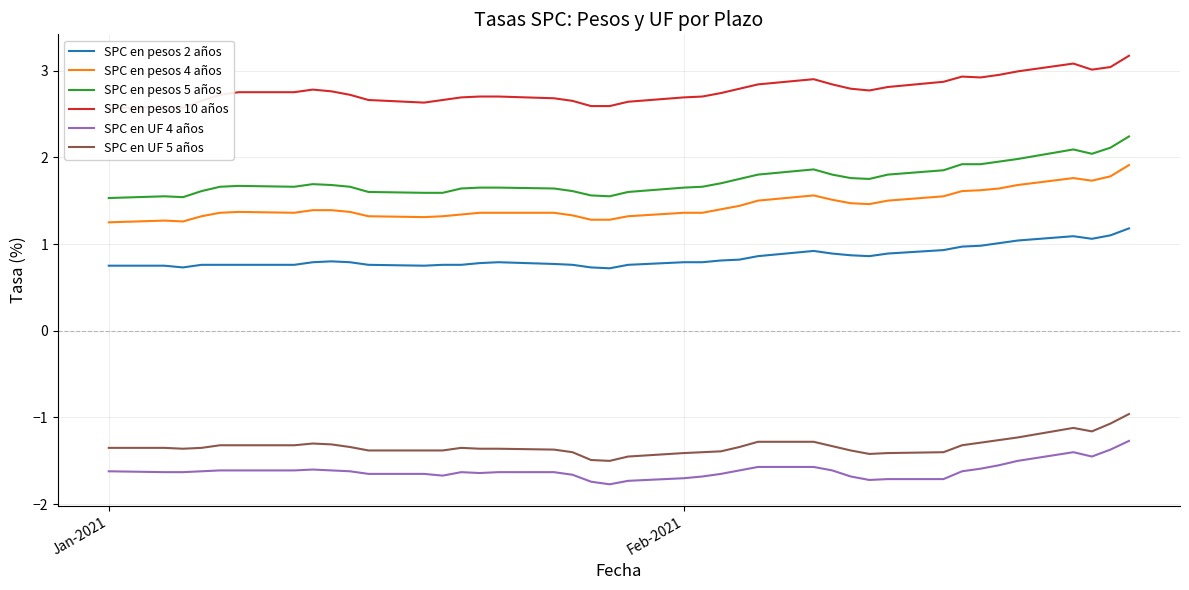

Rank the series by their maximum value, from lowest to highest.

SPC en UF 4 años, SPC en UF 5 años, SPC en pesos 2 años, SPC en pesos 4 años, SPC en pesos 5 años, SPC en pesos 10 años